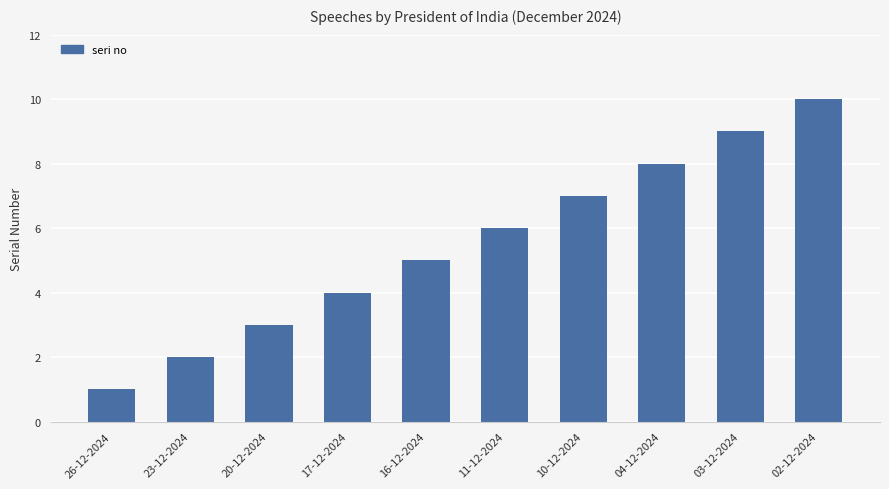

The value at 16-12-2024 is 2. True or false?

False